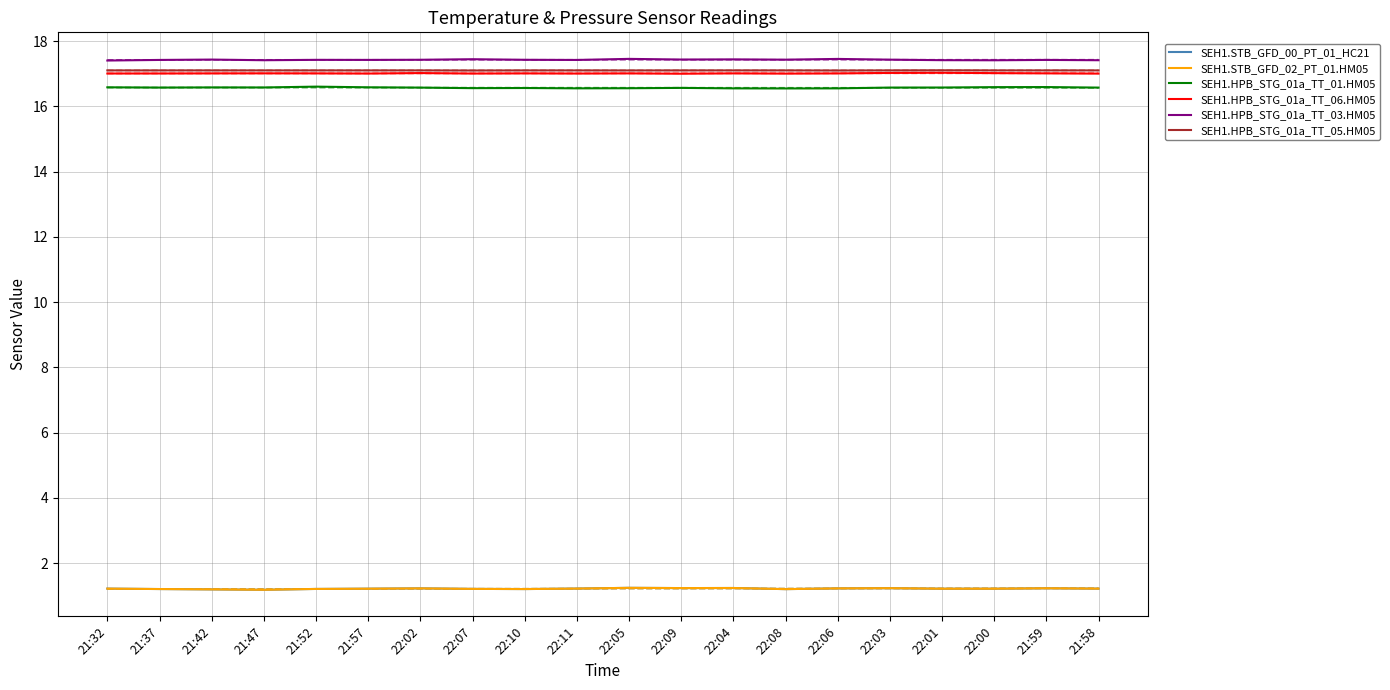

True or false: SEH1.STB_GFD_00_PT_01_HC21 and SEH1.HPB_STG_01a_TT_01.HM05 cross at least once.

False